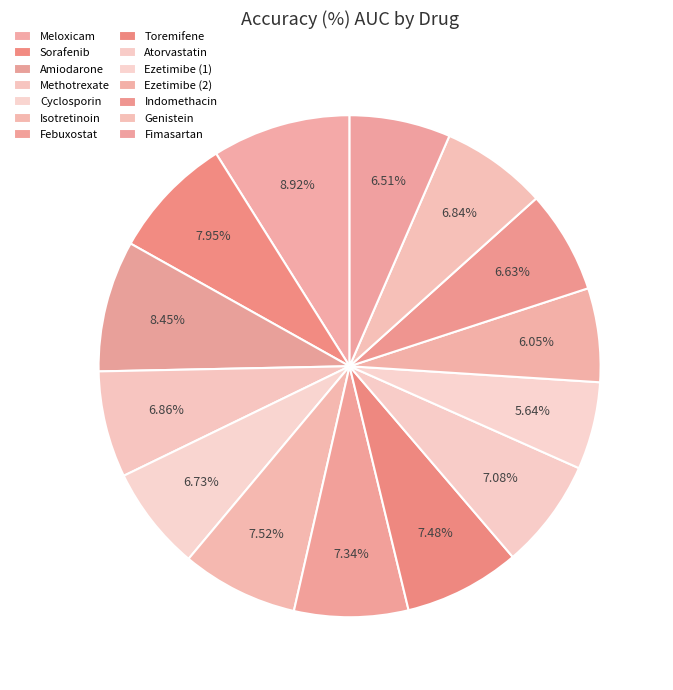

Which category has the biggest portion of the pie?

Meloxicam